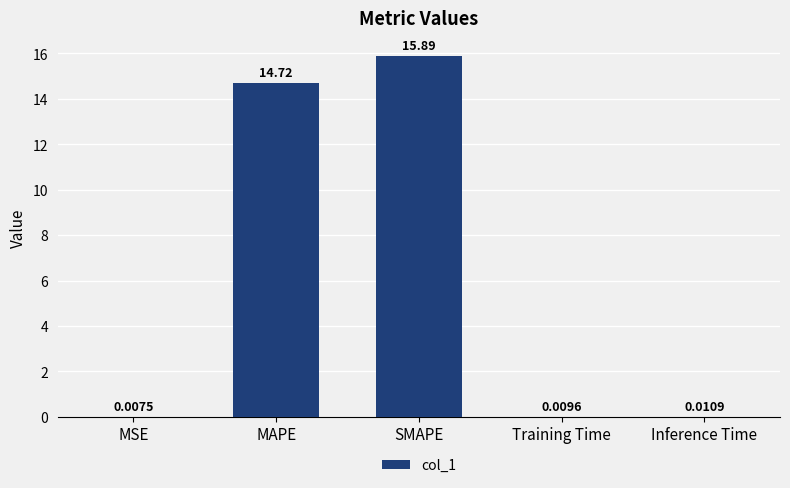

What is the sum of the values at MSE and MAPE?

14.7